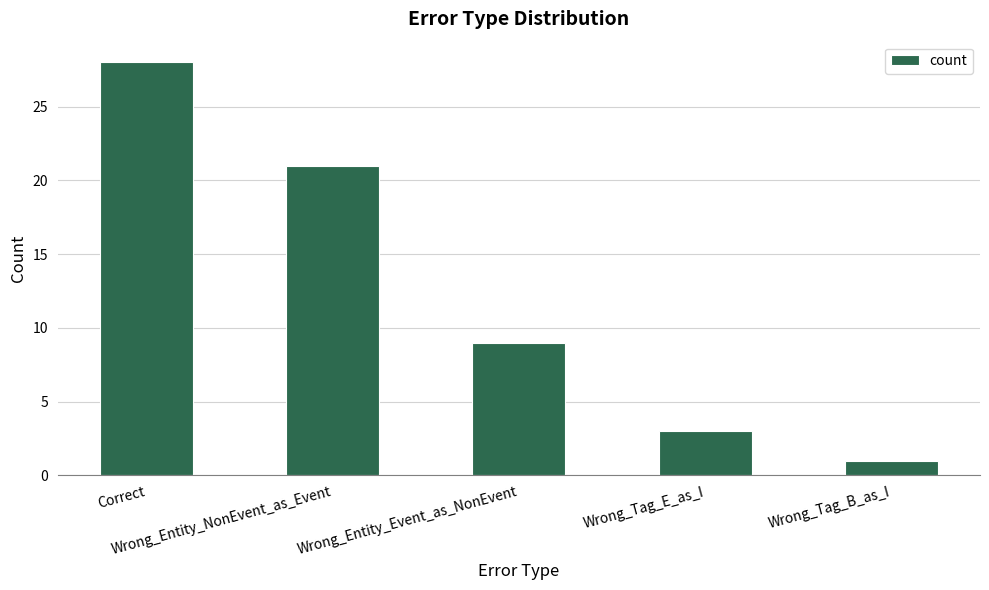

Rank the categories by value from highest to lowest.

Correct, Wrong_Entity_NonEvent_as_Event, Wrong_Entity_Event_as_NonEvent, Wrong_Tag_E_as_I, Wrong_Tag_B_as_I